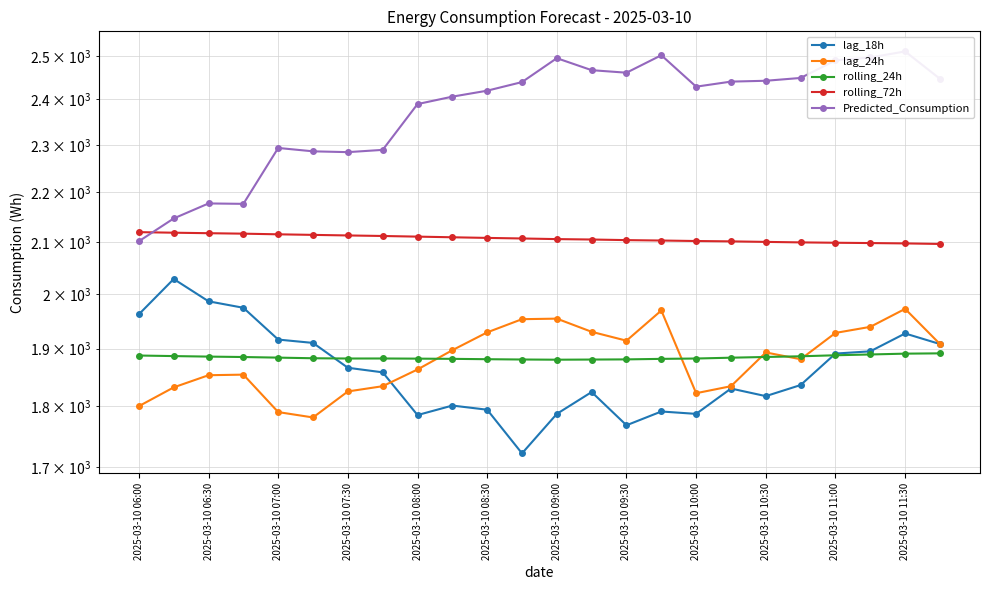

True or false: rolling_72h and lag_24h intersect in this chart.

False